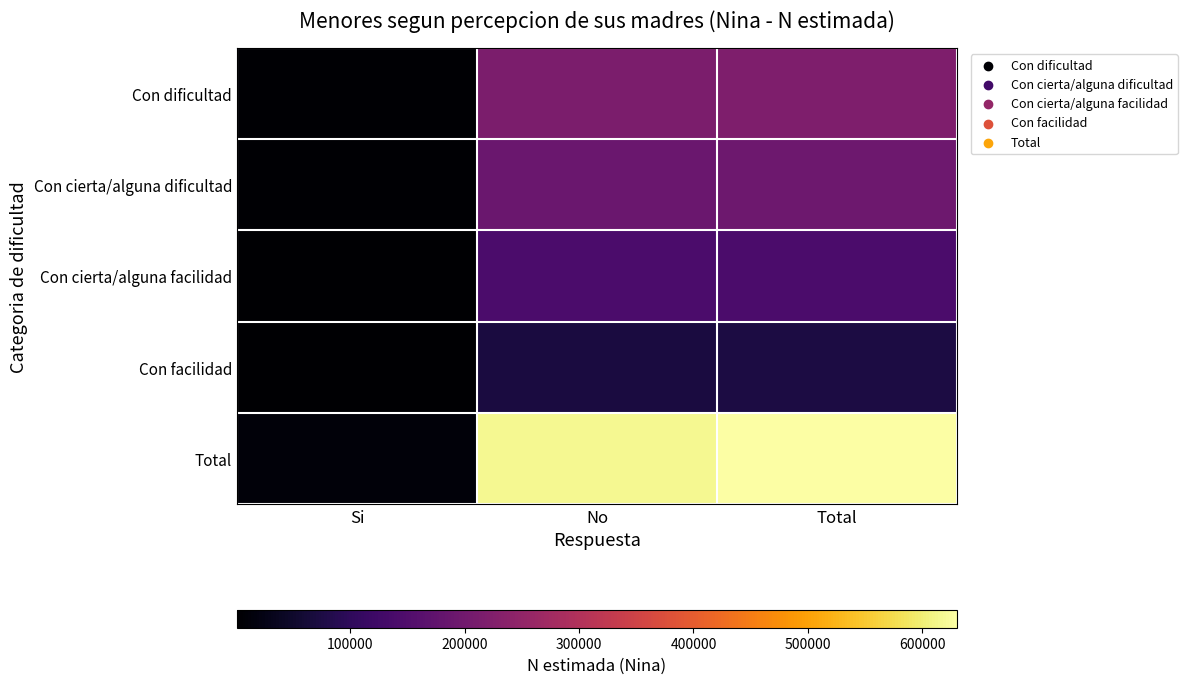

Which has a higher value, No or Total?

Total